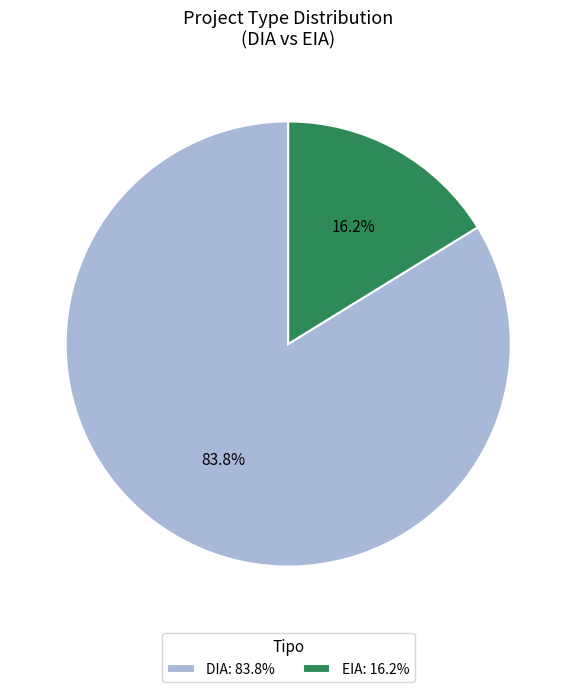

What is the majority slice?

DIA